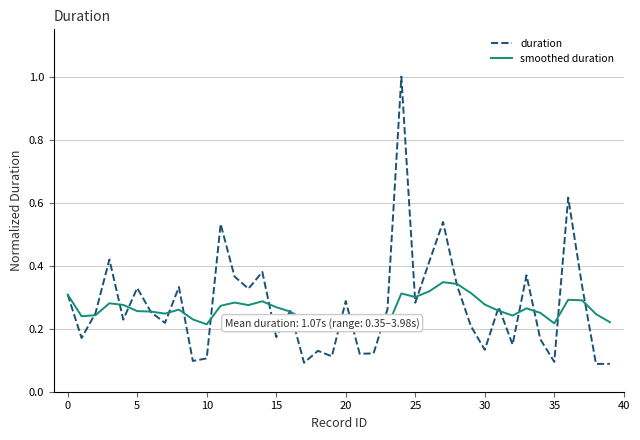

Which series has the largest range (max minus min)?

duration